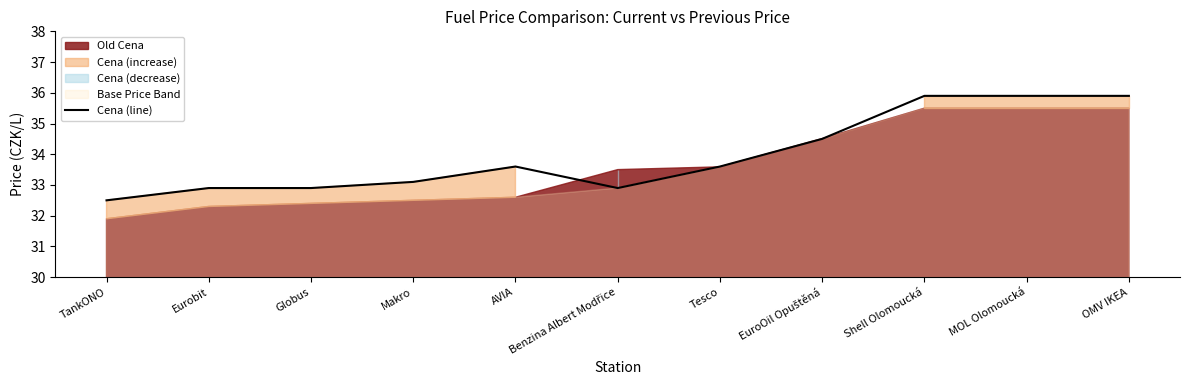

Reading left to right, transcribe all the data shown in this chart.

32.5	32.9	32.9	33.1	33.6	32.9	33.6	34.5	35.9	35.9	35.9